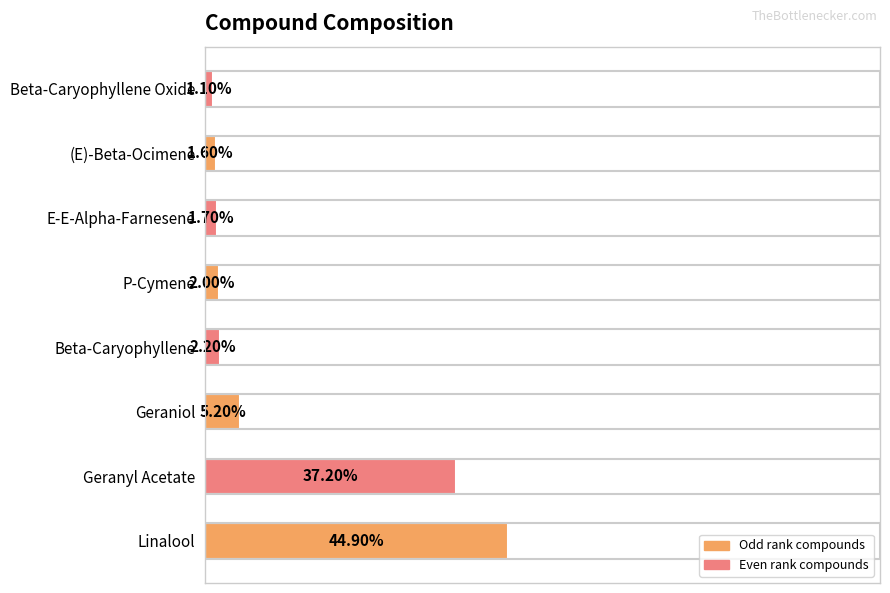

Where is the data nearest to the value 23?

Geranyl Acetate